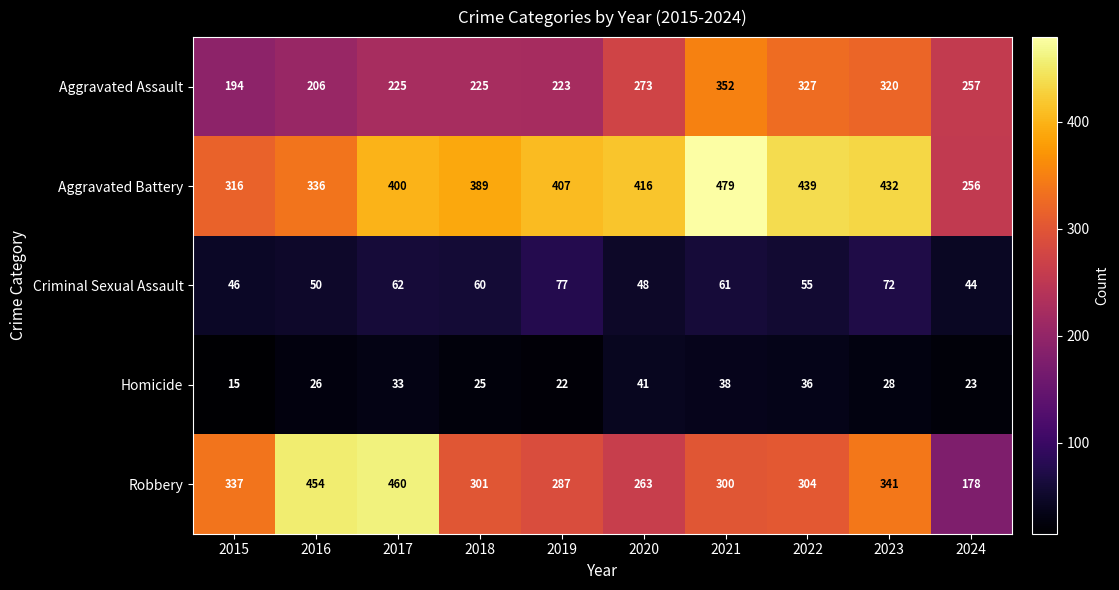

What is the difference between the maximum and second lowest values in the Aggravated Assault series?

146